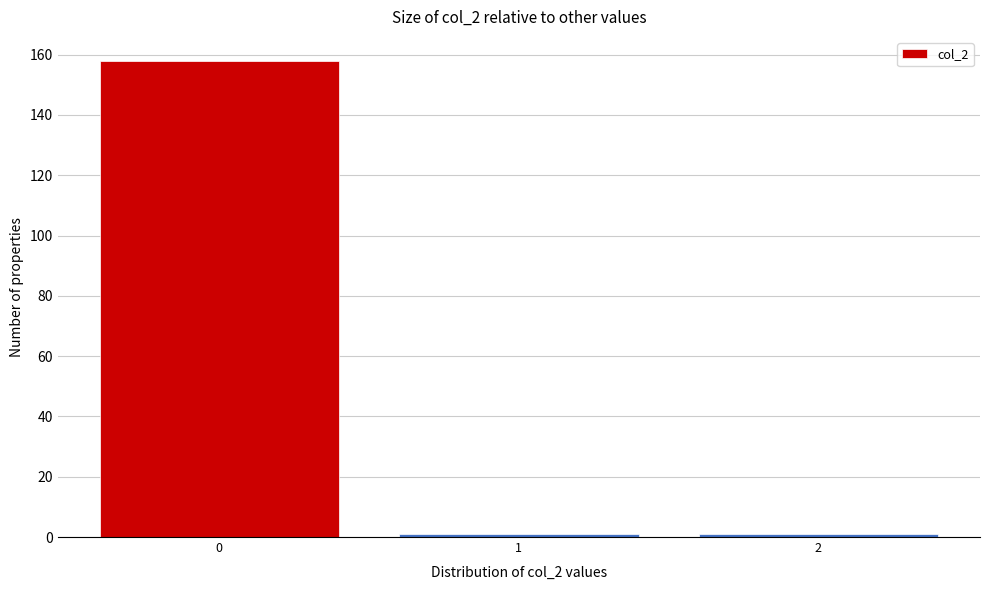

Reading left to right, extract all data points from this chart.

0=158	1=1	2=1